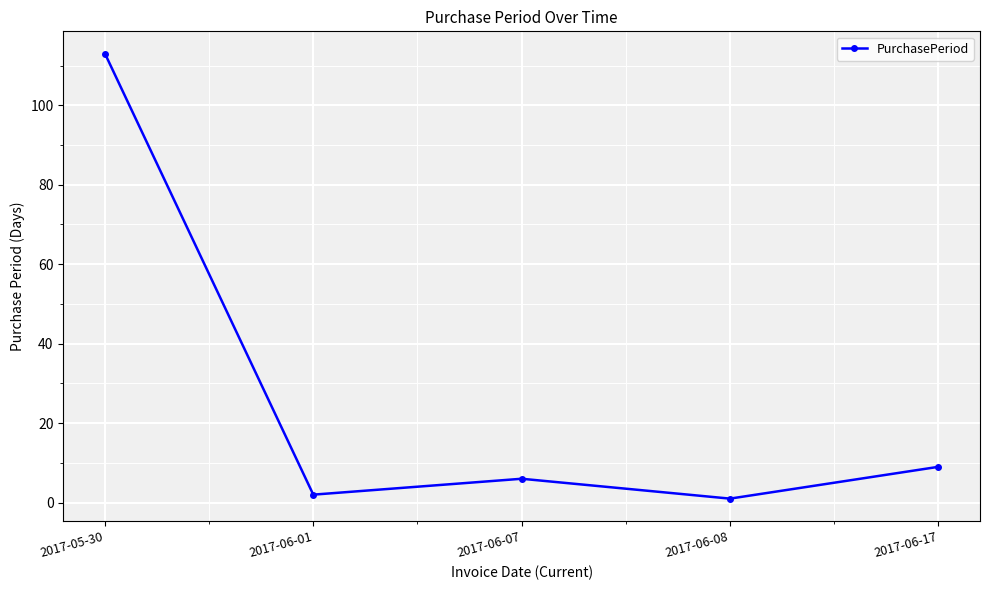

How many interior local valleys (lower than both neighbors) does the data have?

2